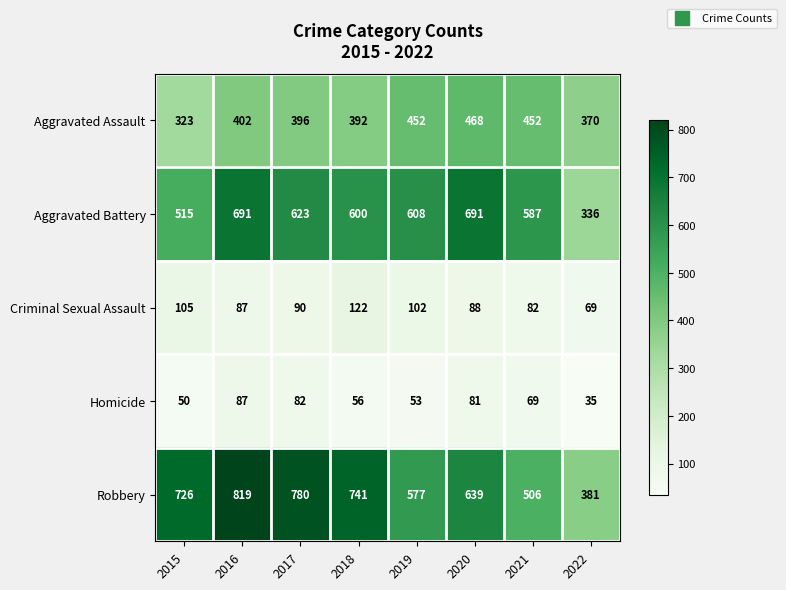

Read the Homicide value at 2016, to the nearest 10.

90